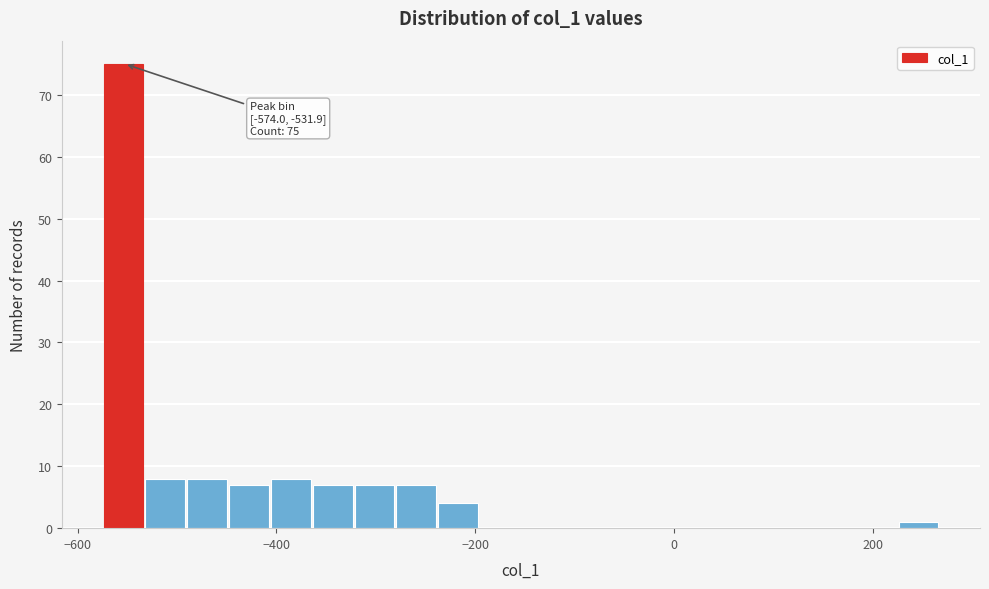

Around what value on the x-axis is the tallest bar? Give the approximate position of its centre, as read against the axis.

-560